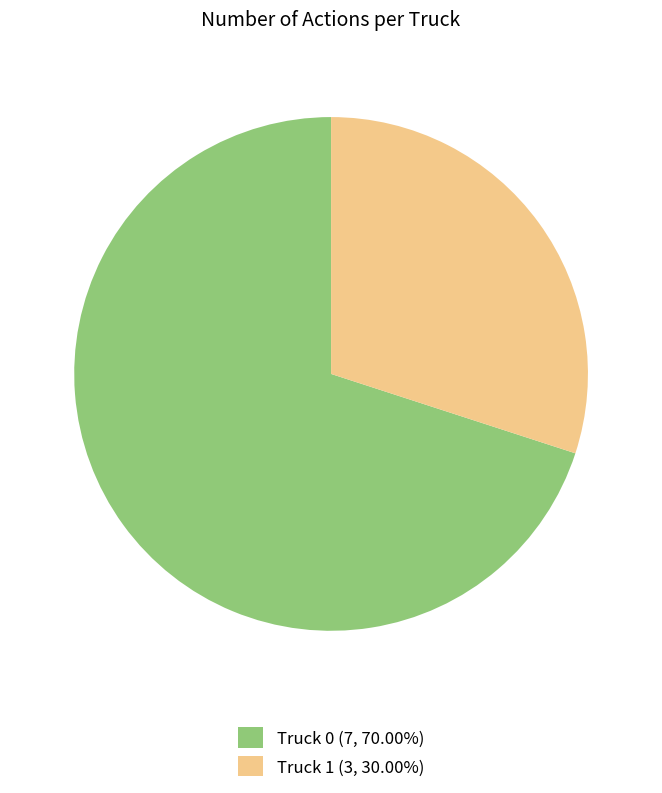

Approximately how many times larger is the value at Truck 0 (7, 70.00%) compared to Truck 1 (3, 30.00%)?

2.3